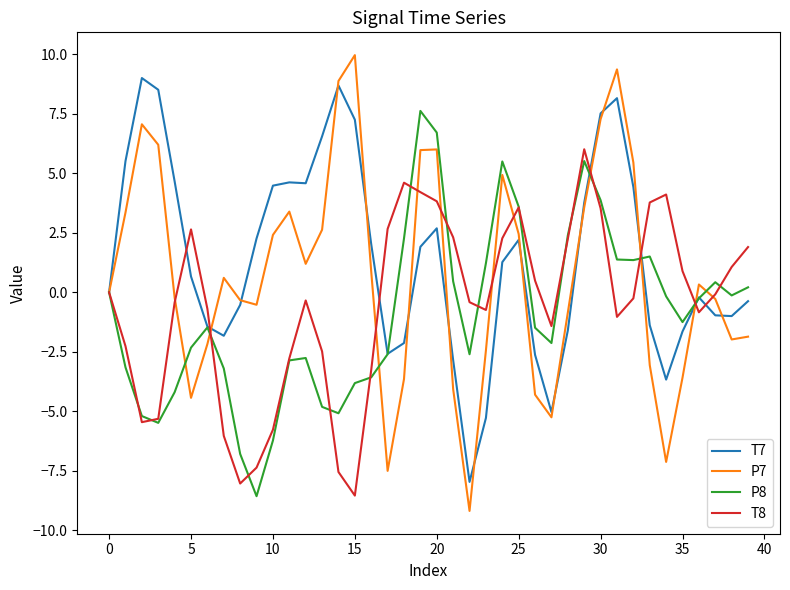

Rank the series by their maximum value, from highest to lowest.

P7, T7, P8, T8